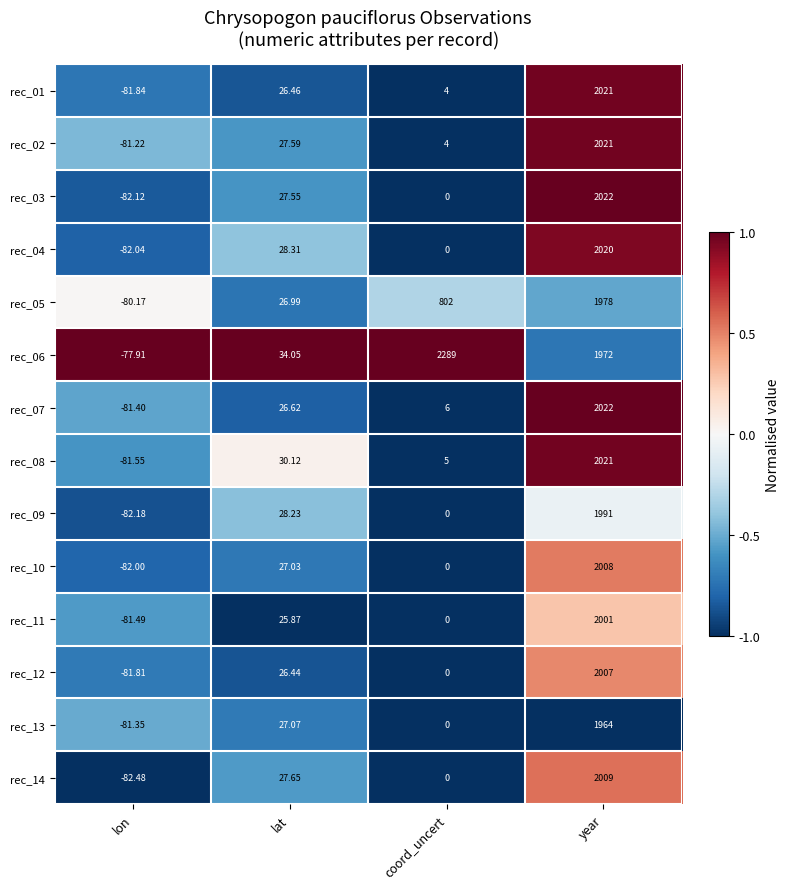

Where is rec_02 nearest to the value 969?

lat